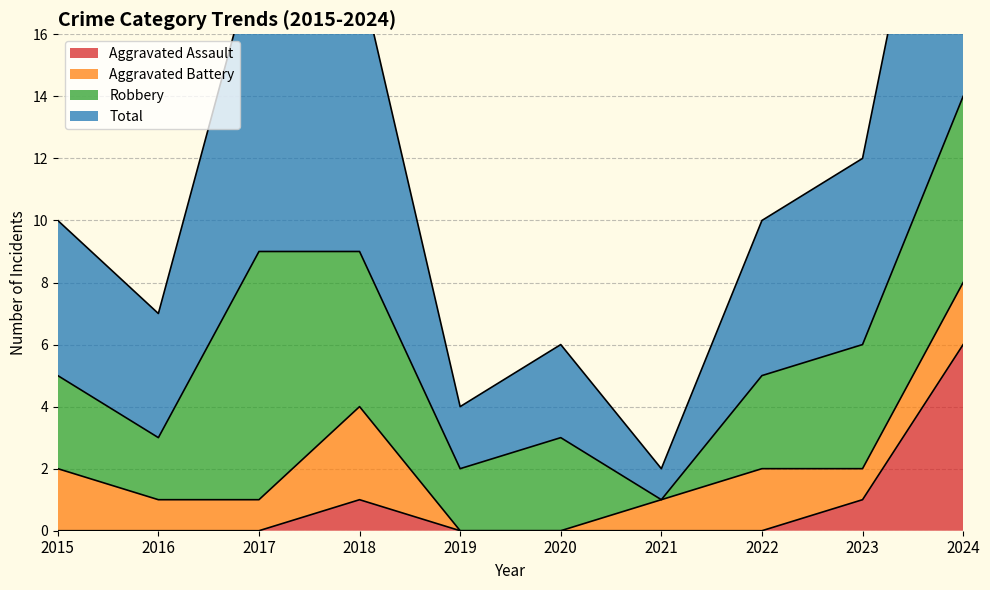

What value does the Aggravated Assault series have at 2024?

6